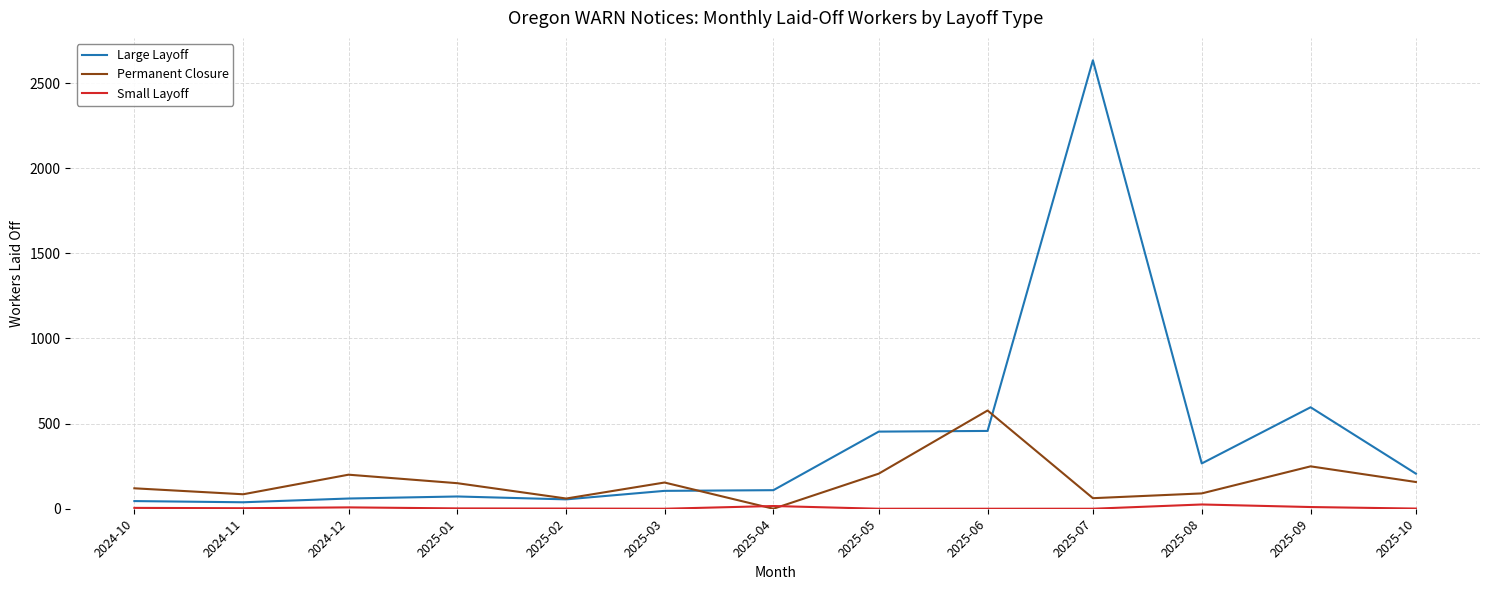

The value of Permanent Closure at 2025-04 is 0. True or false?

True